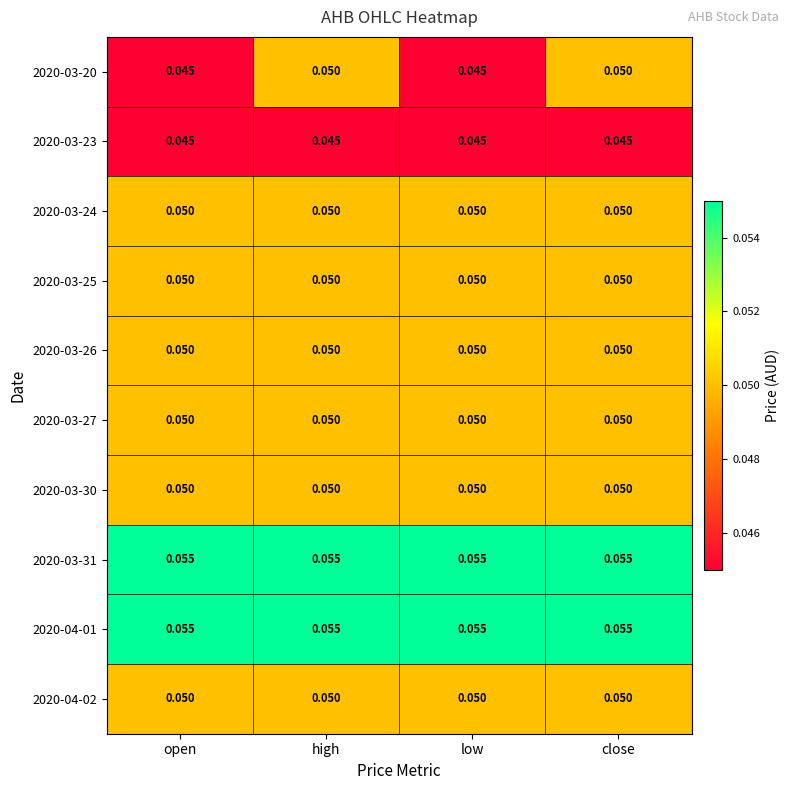

Is the value of 2020-04-02 at open greater than the value of 2020-03-20 at open?

Yes